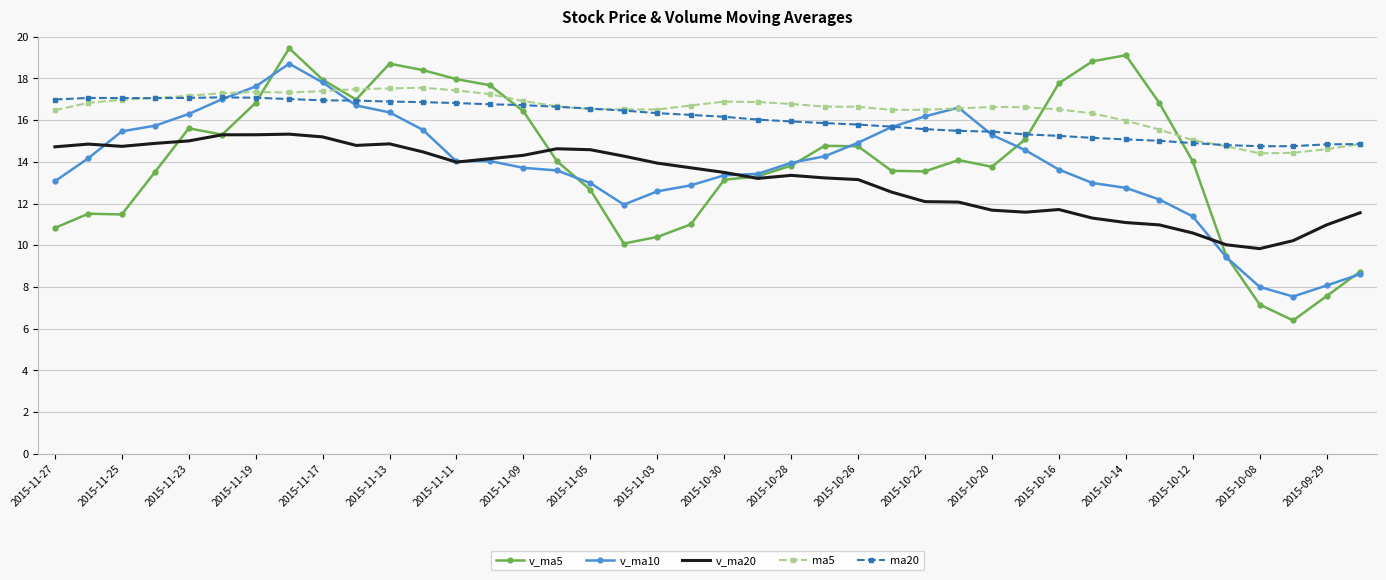

True or false: v_ma20 and ma5 intersect in this chart.

False